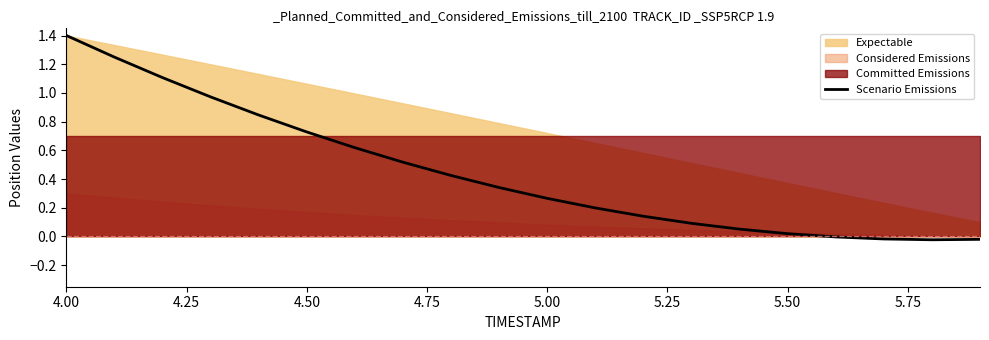

What is the maximum value for Scenario Emissions?

1.4